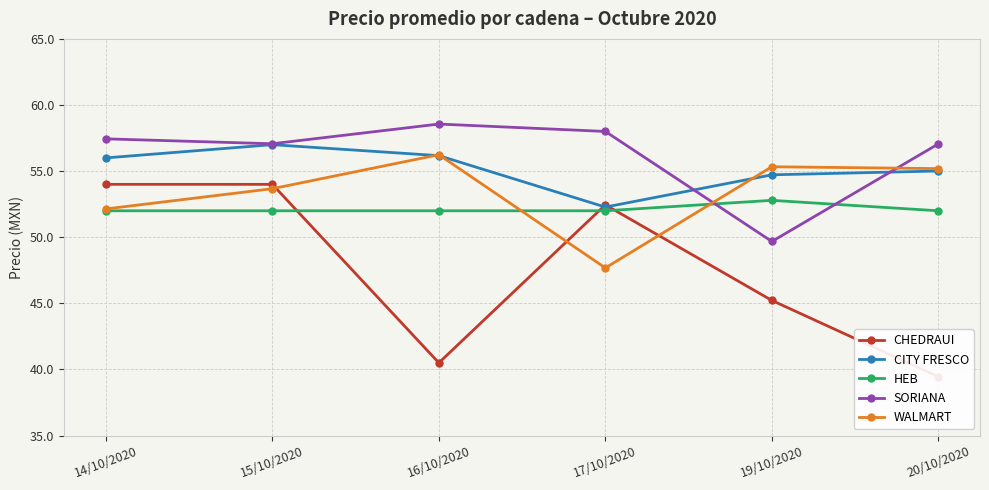

Is this an area chart (filled region under the line)?

No